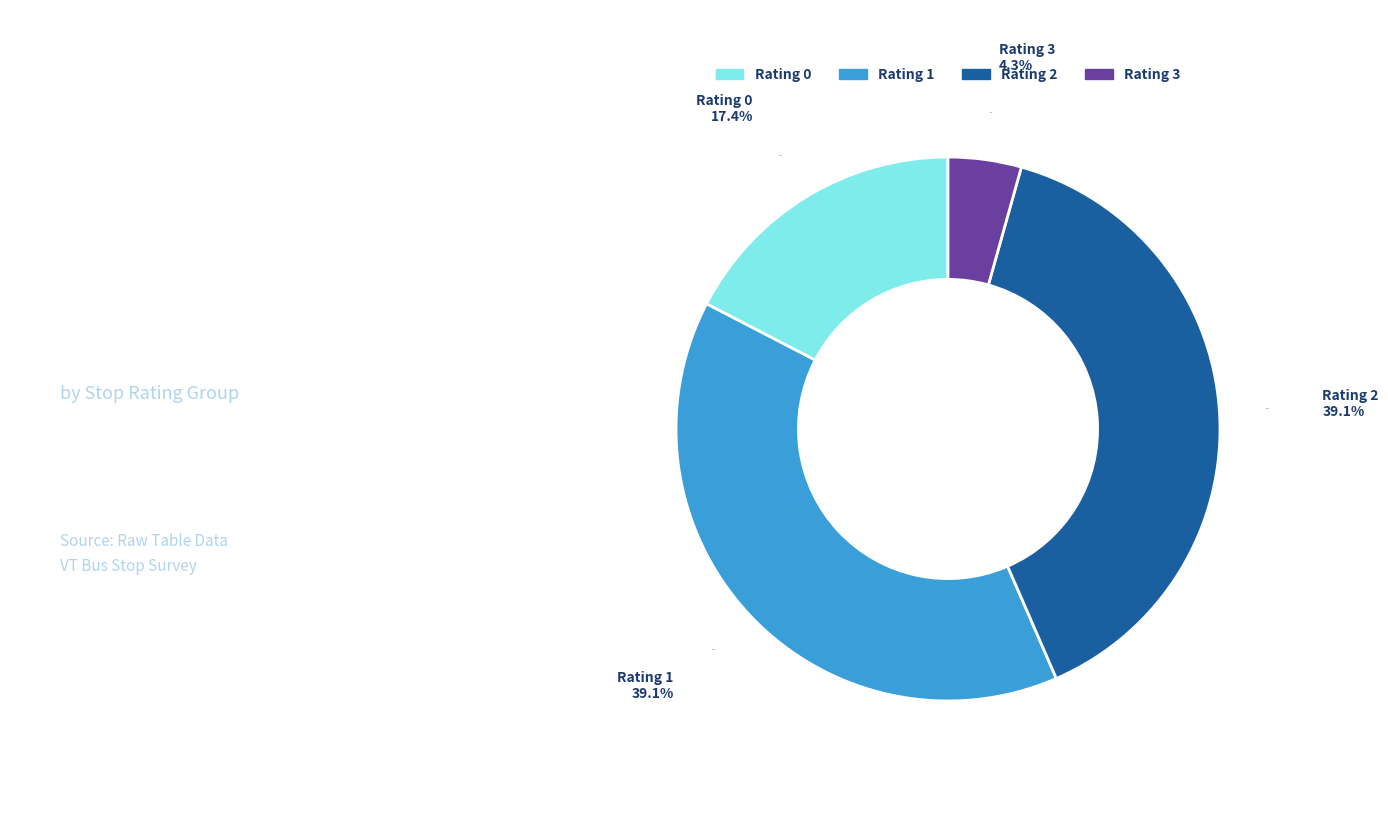

What is the ratio of the value at Rating 0 to the value at Rating 2?

0.4